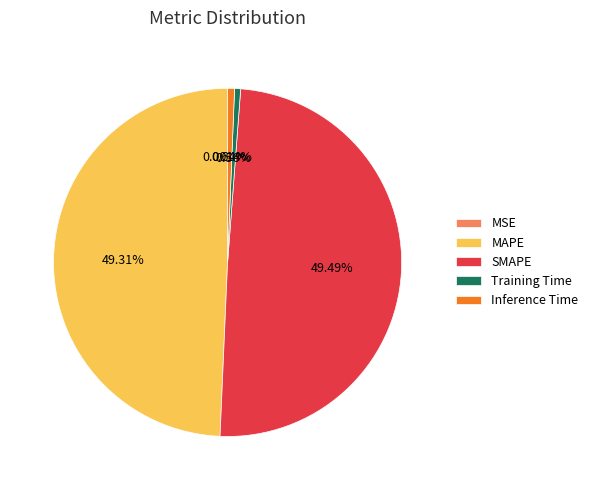

Does MAPE account for over 50% of the chart?

No